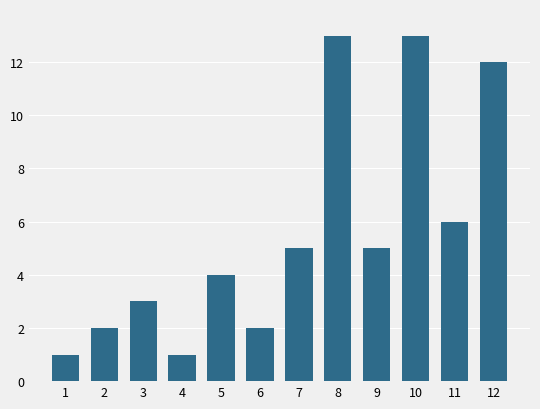

True or false: the data shows 3 at 2.

False